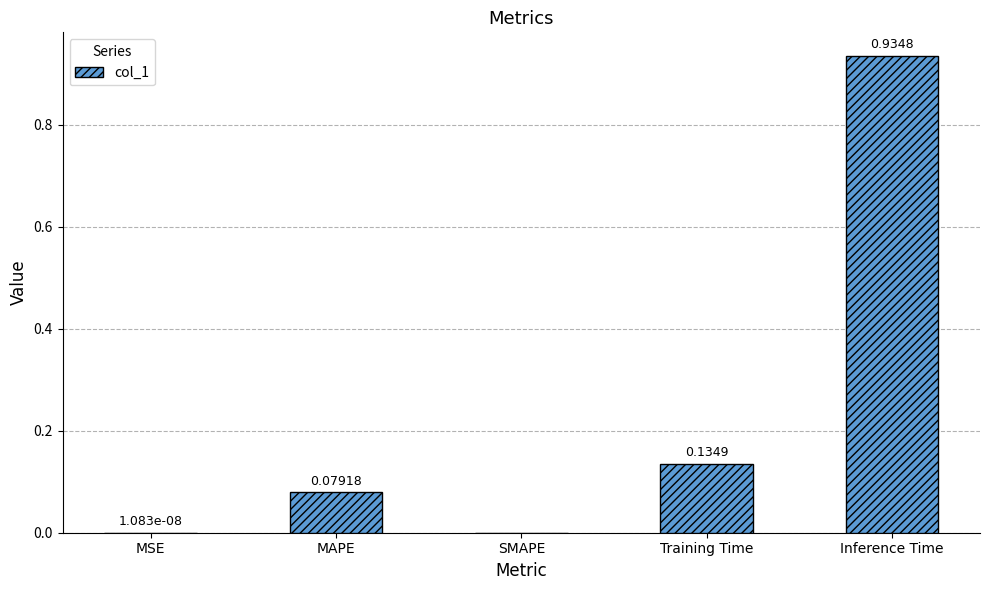

True or false: the data shows 0.0 at MSE.

True